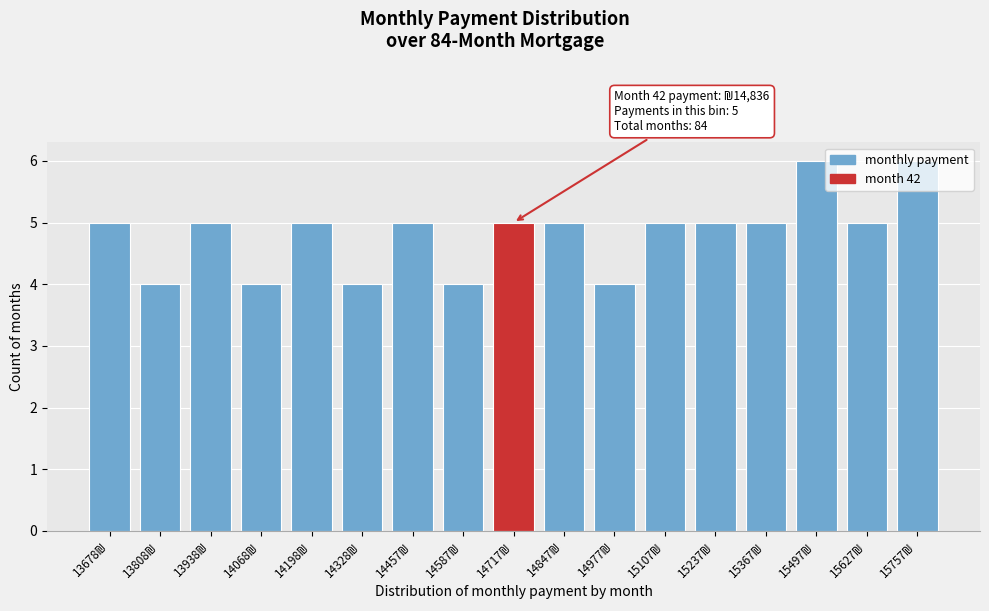

What is the maximum value shown in the chart?

6